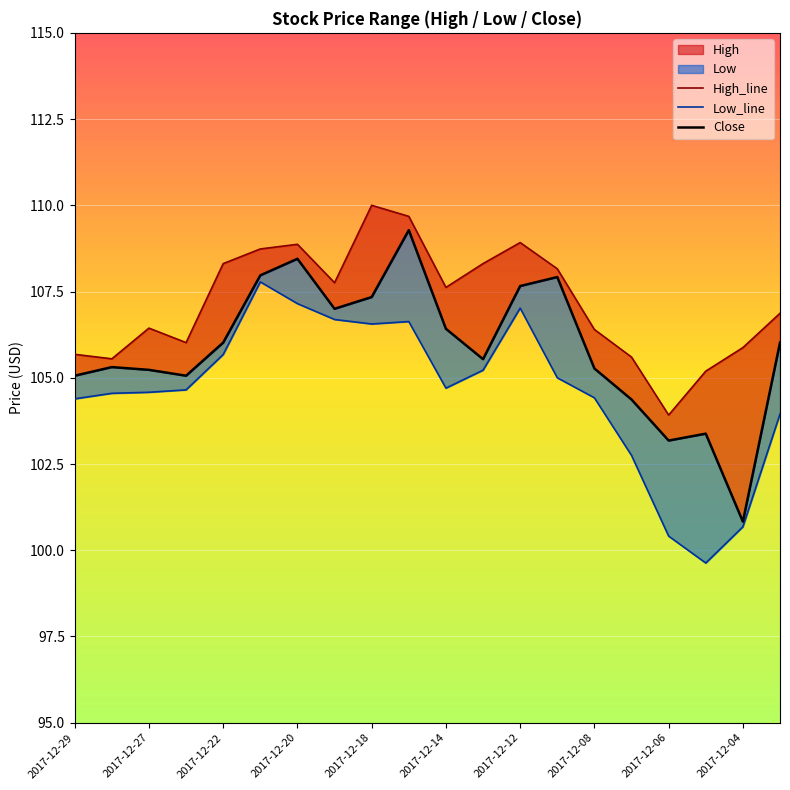

How many interior local peaks does the Low_line series have?

3